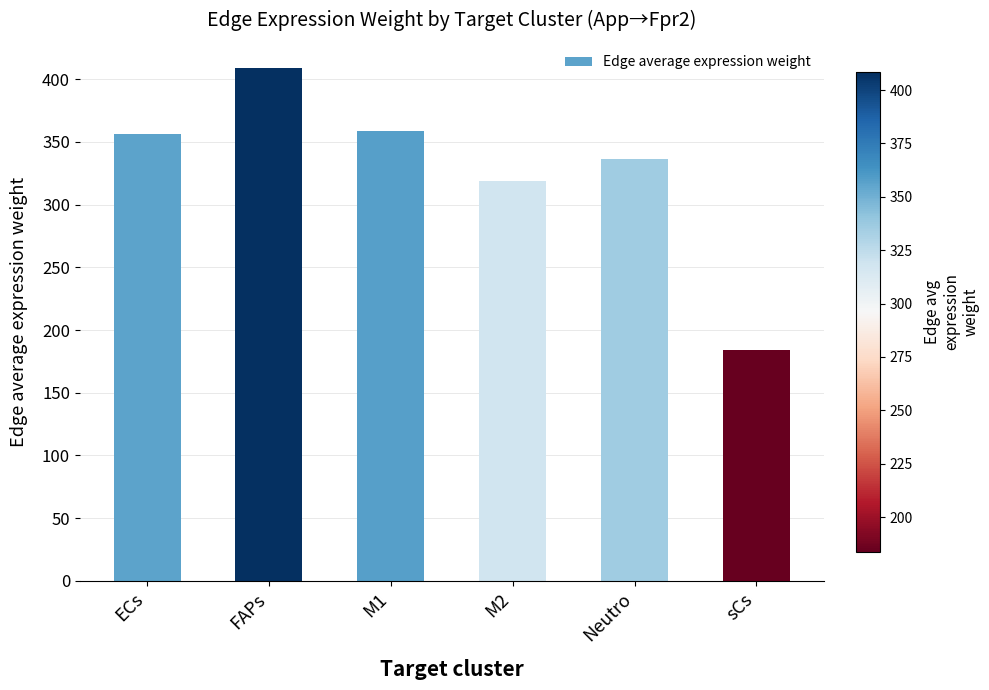

Where does the data first go above 356?

ECs